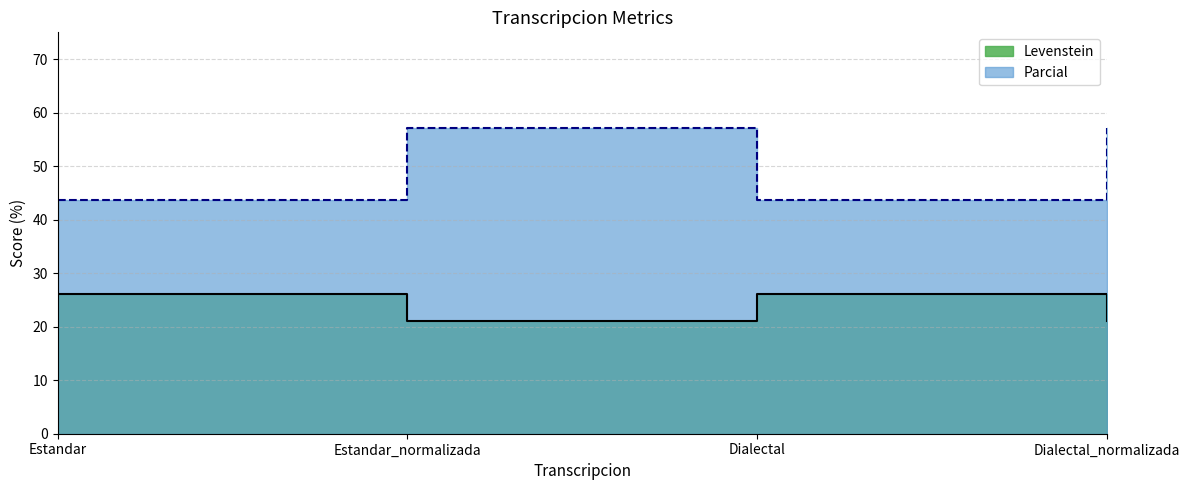

True or false: Levenstein has a value of 44.1 at Dialectal.

False